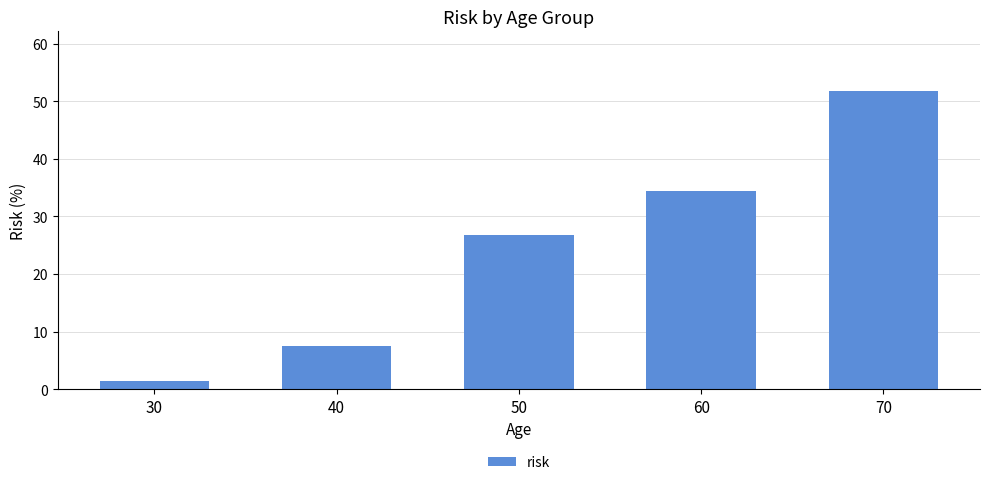

What is the value of the 5th bar from the left?

51.8